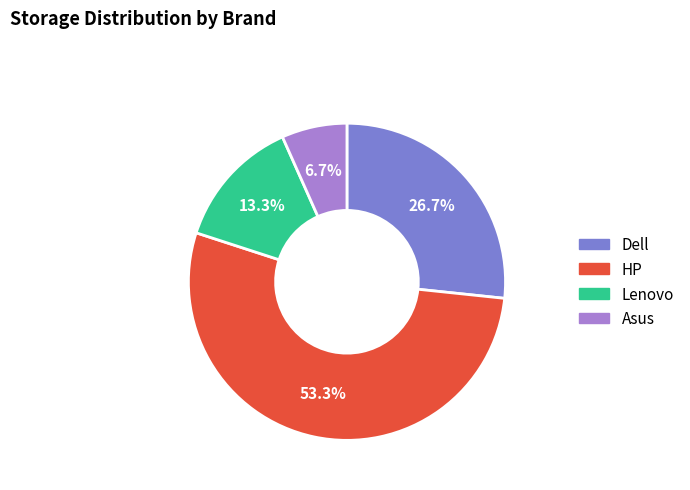

What percentage is the Lenovo slice, to the nearest percent?

13%